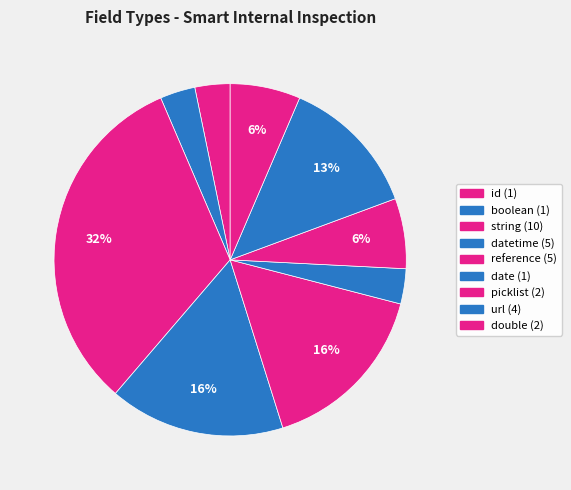

How many slices are in this pie chart?

9